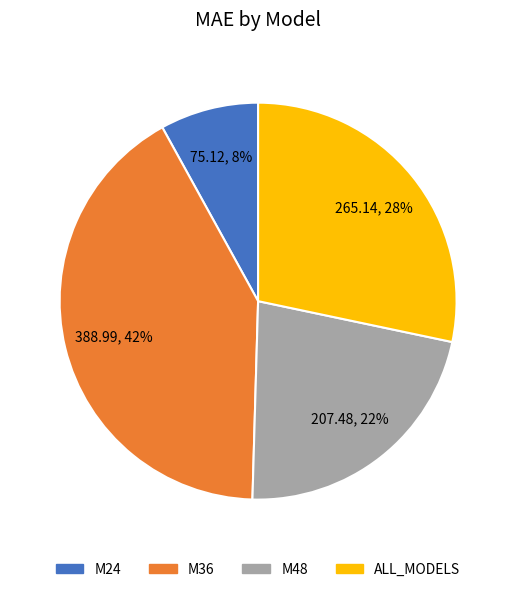

Which category has the smallest portion of the pie?

M24